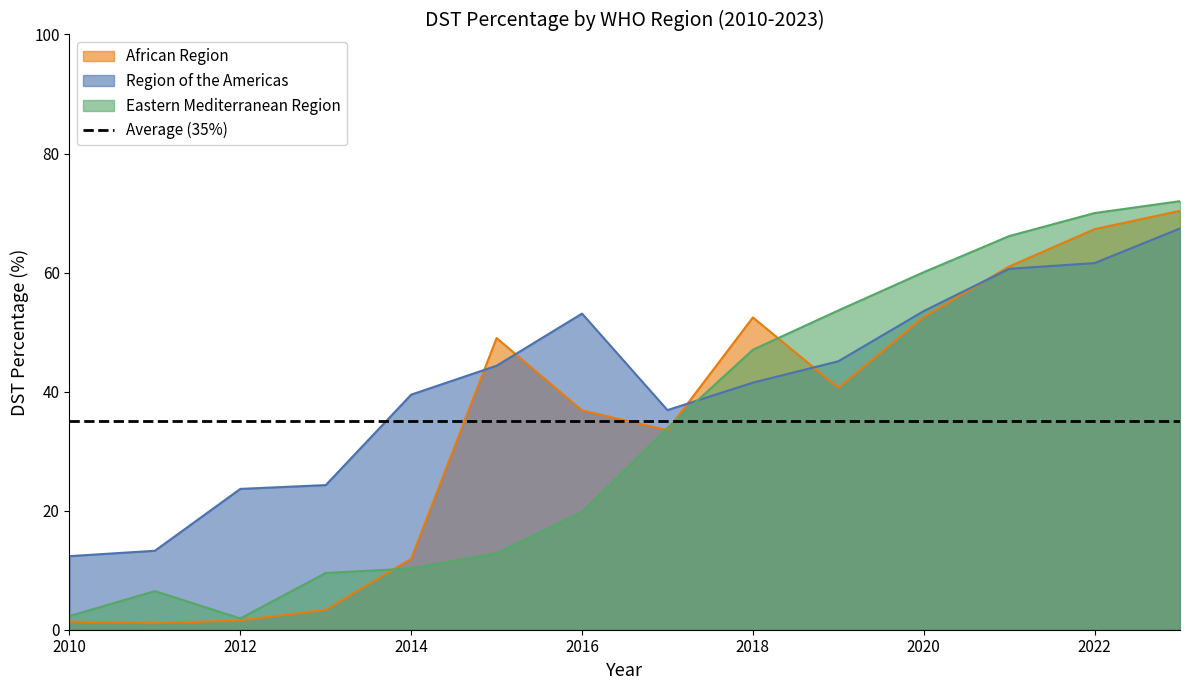

What is the approximate value of African Region at 2014?

11.9